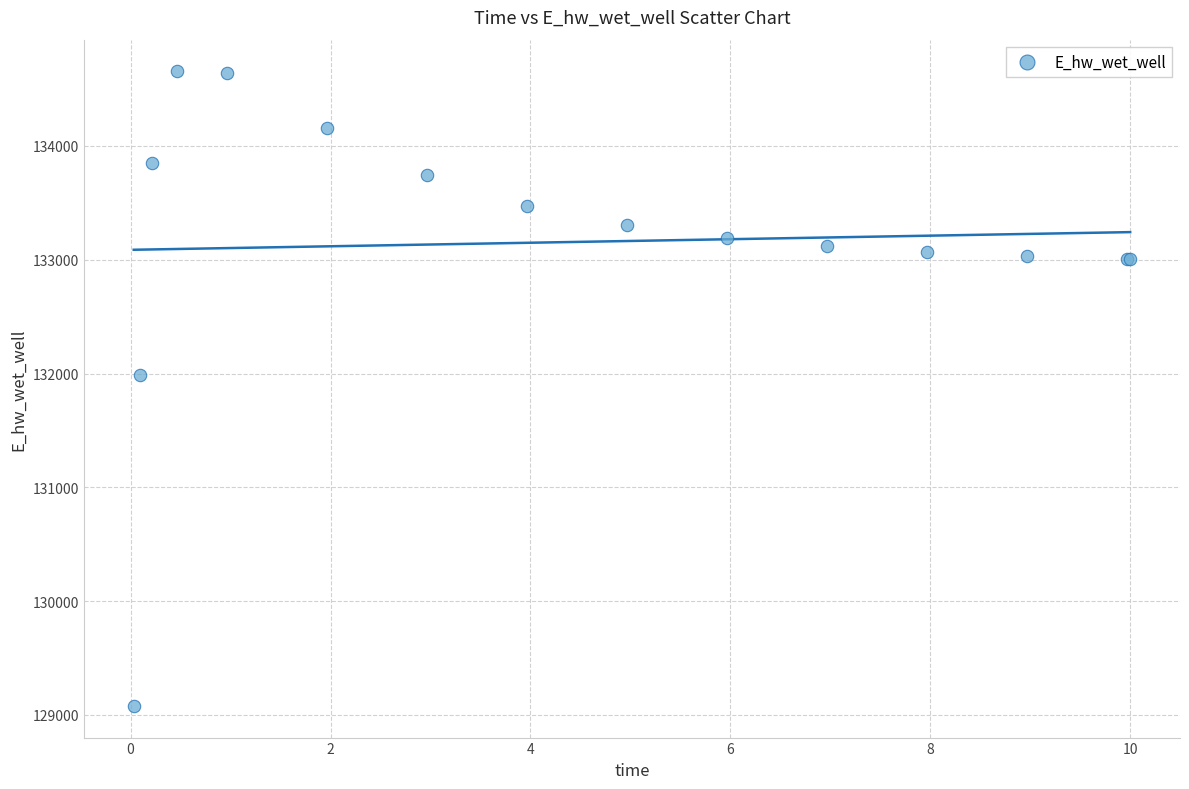

What Y value in the scatter plot is closest to 131867?

131988.5